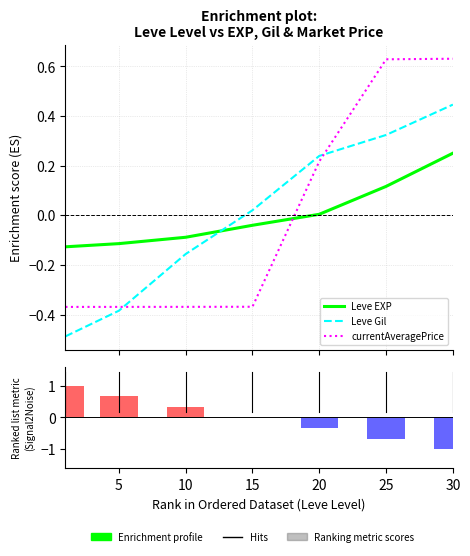

At which label does Leve Gil reach its peak?

30